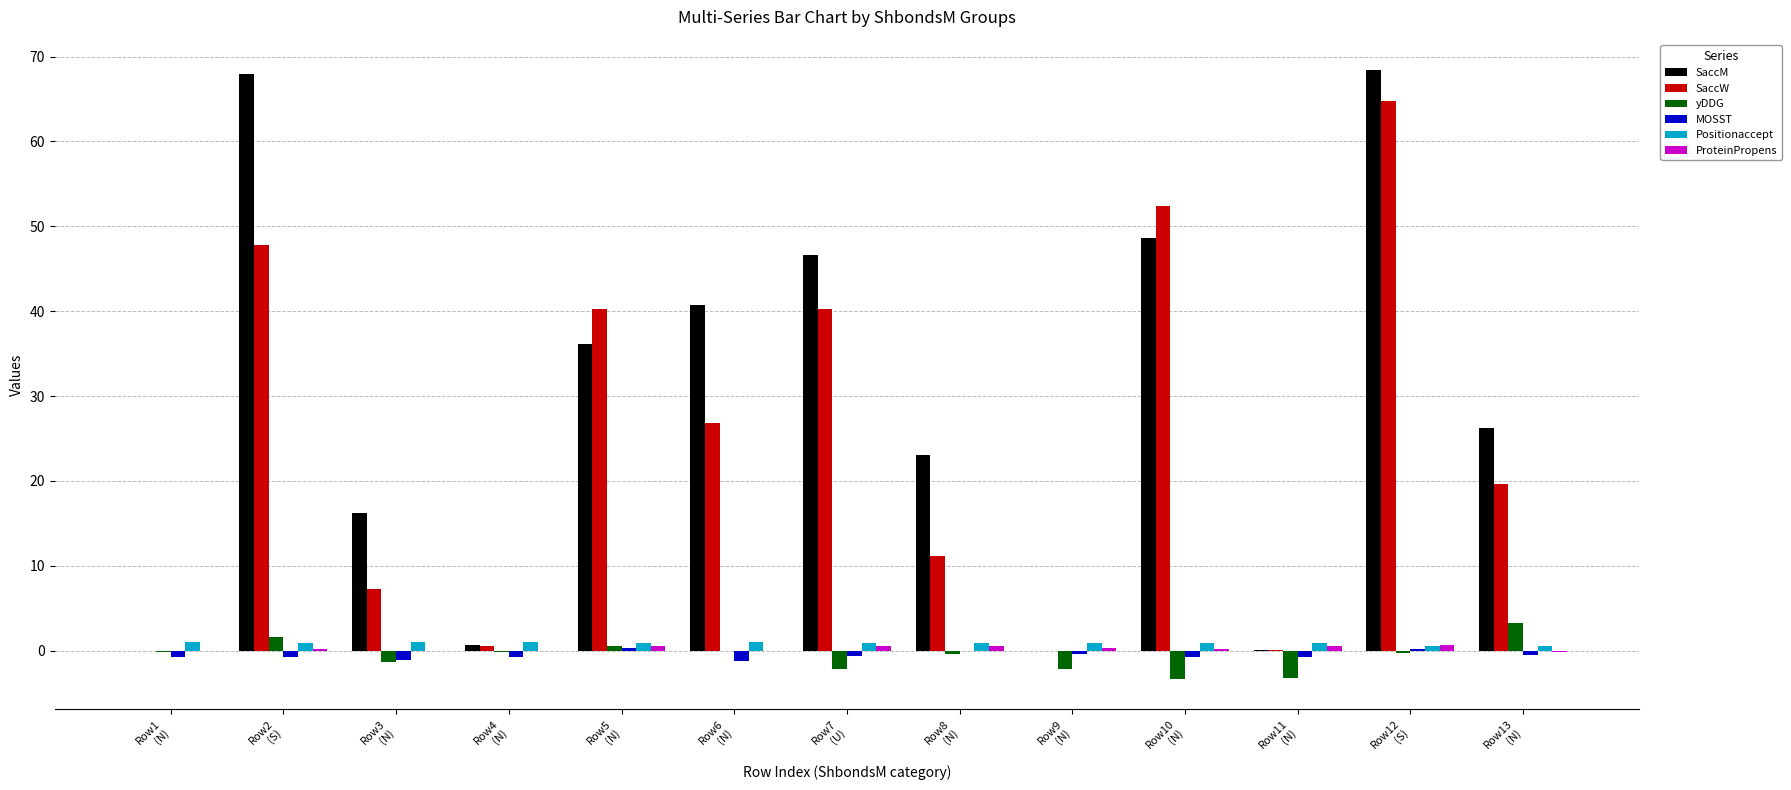

Where does the SaccW series first go above 19?

Row2
(S)